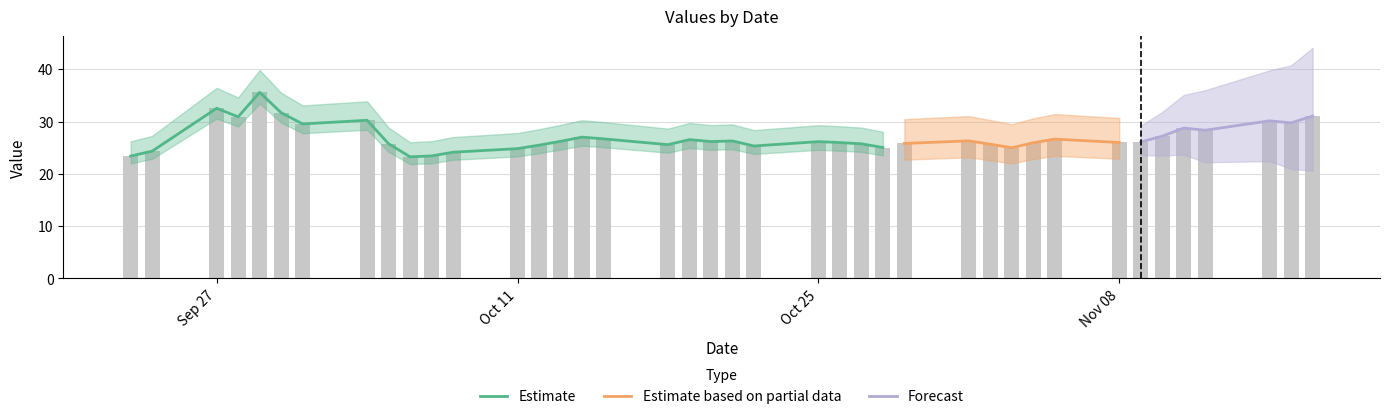

What is the smallest value displayed?

23.3